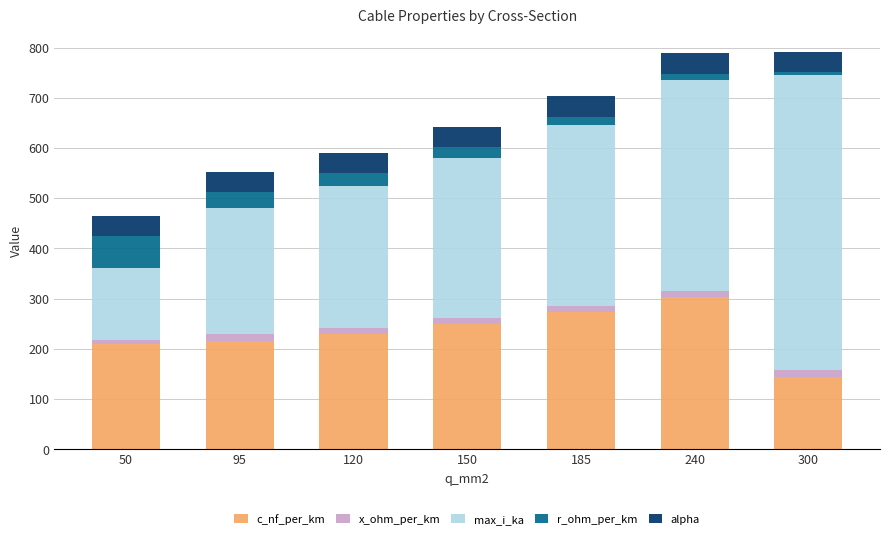

What is the minimum value for c_nf_per_km?

144.0